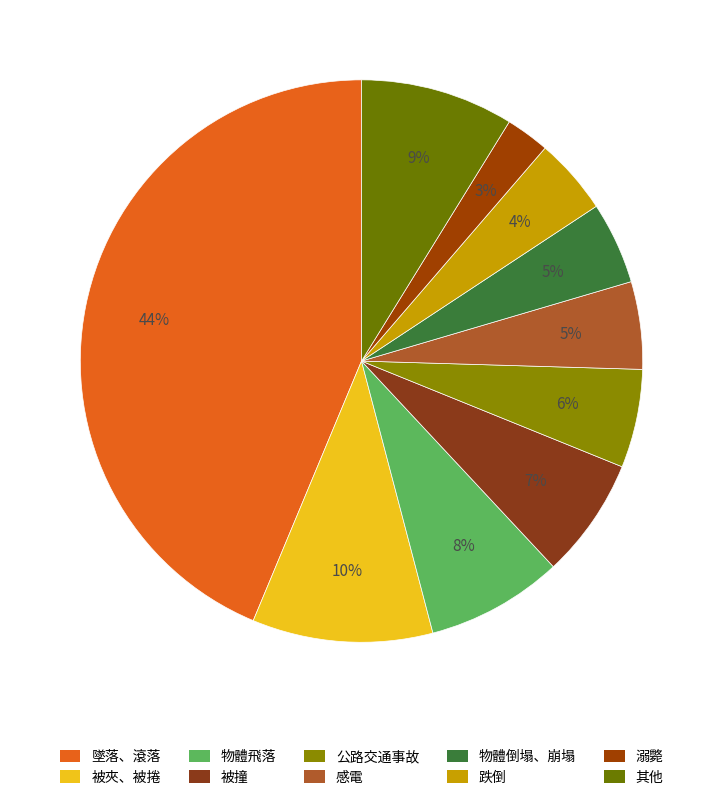

Is it true that 跌倒 is 1% of the pie?

False